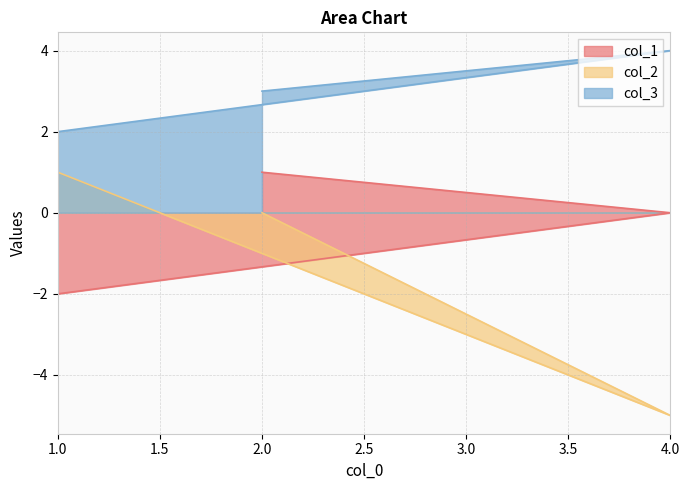

How many lines are shown in the chart?

3